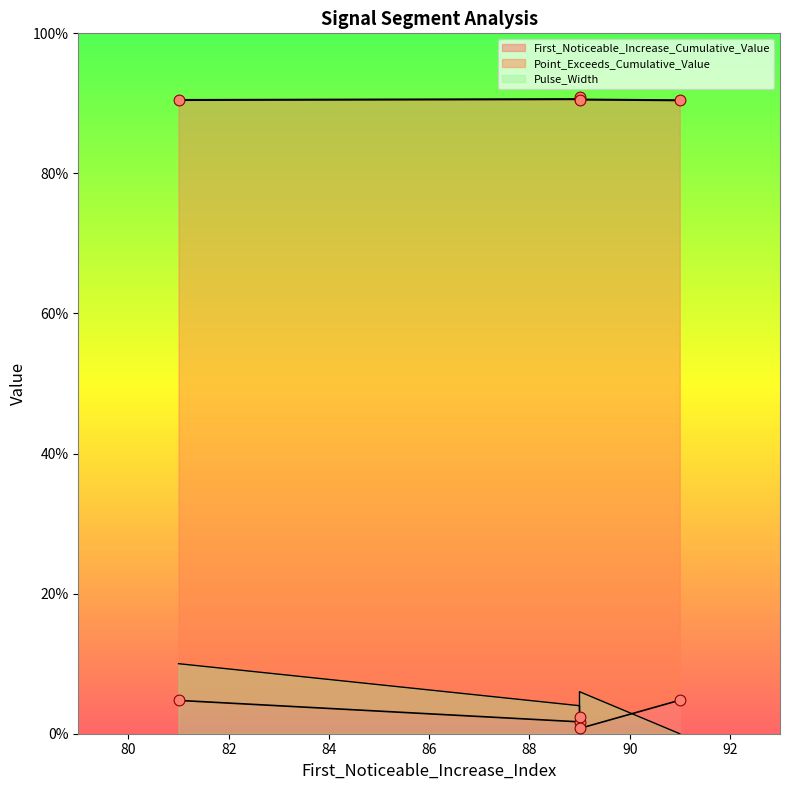

Which series reaches the minimum Y coordinate?

Pulse_Width